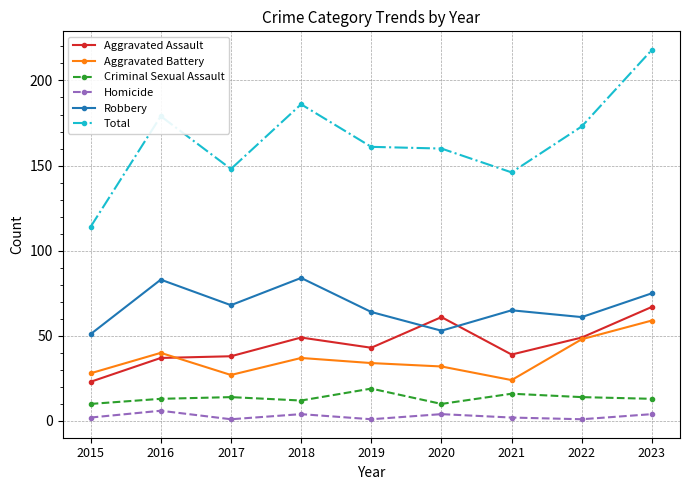

How many interior local valleys does the Homicide series have?

3